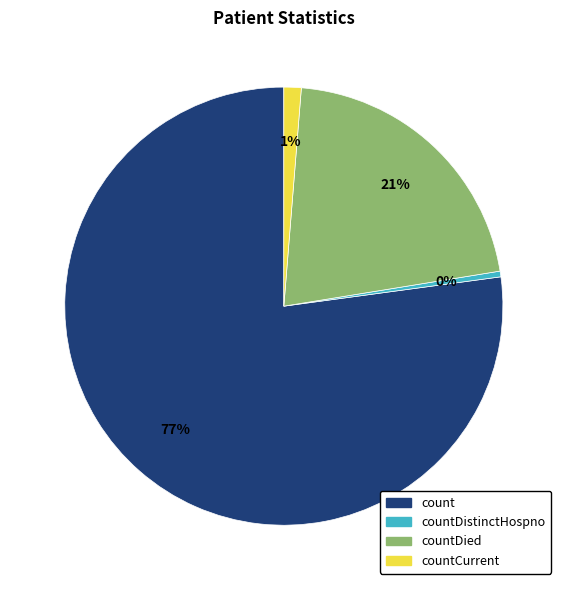

To the nearest percent, what is the average slice percentage?

25%